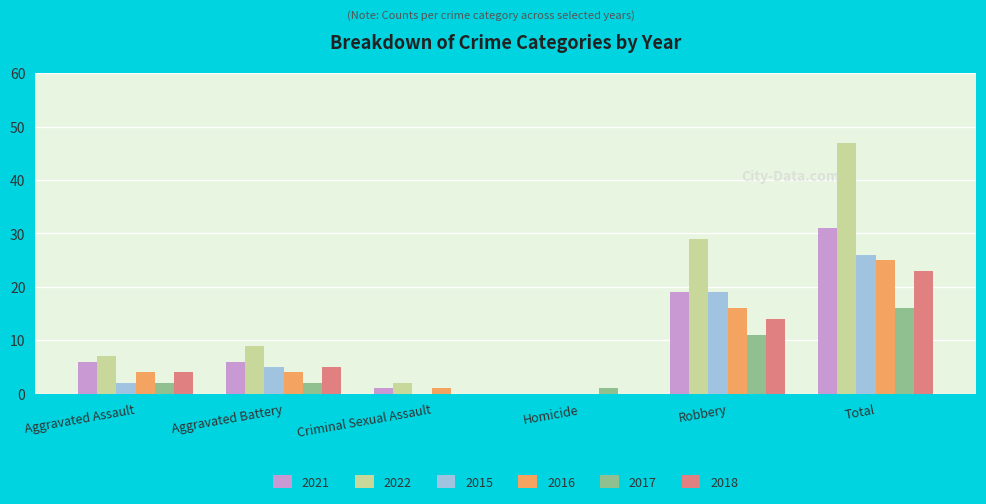

What is the sum of the 2022 values at Total and Robbery?

76